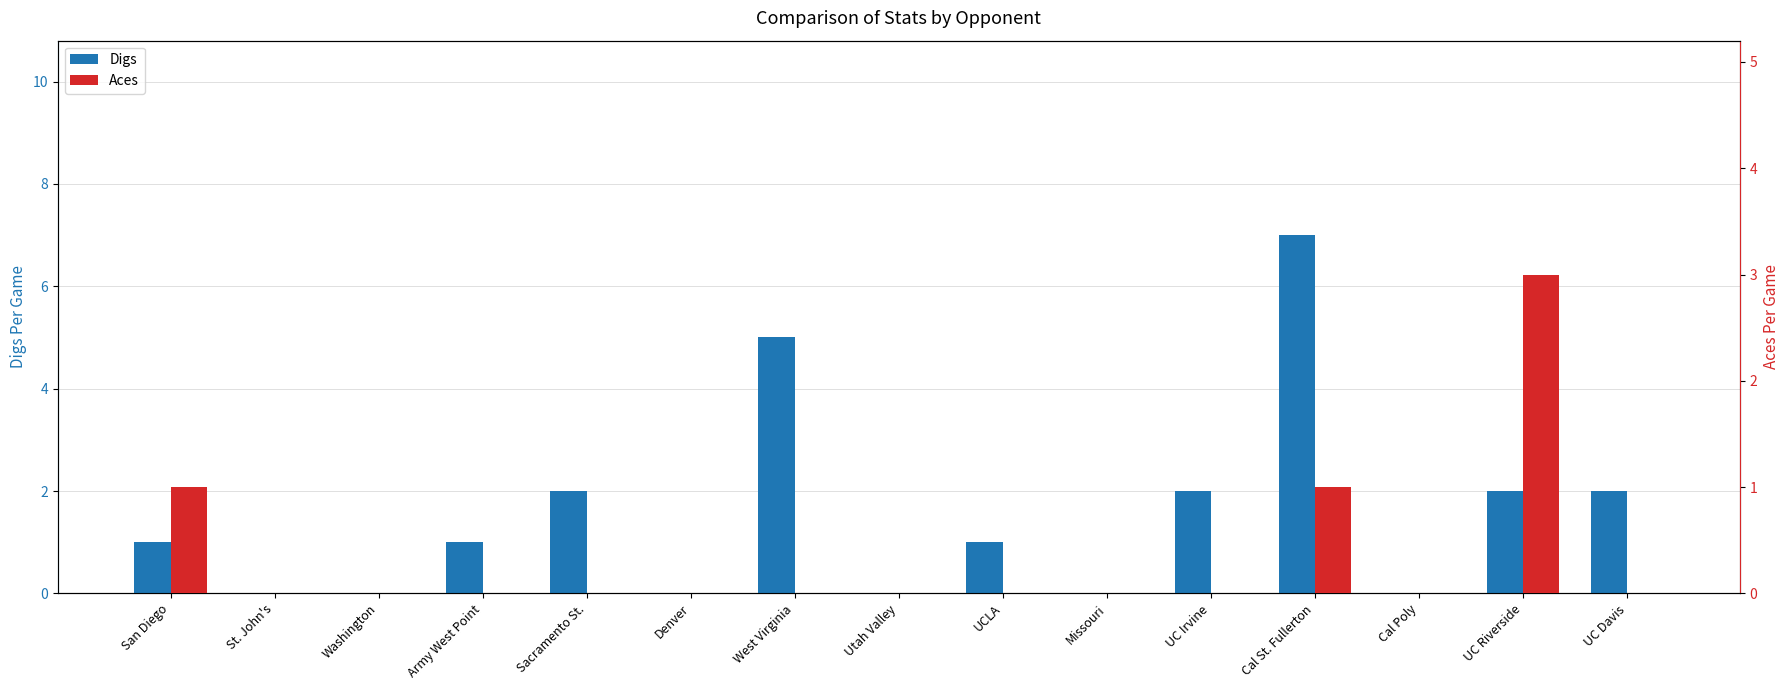

List the series in order of their peak value, highest first.

Digs, Aces